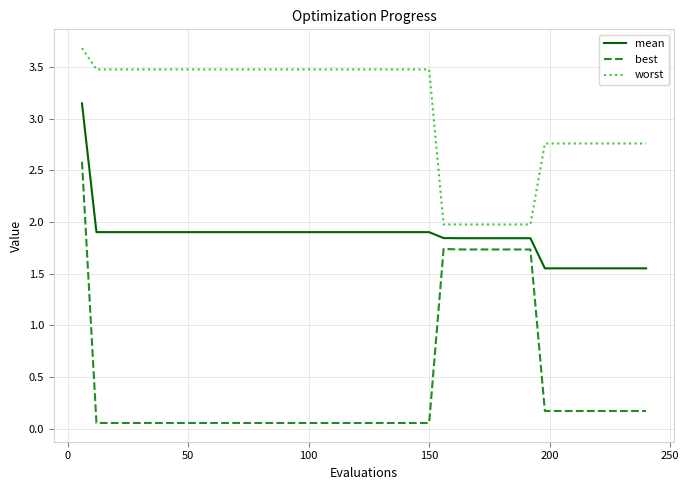

What is the sum of all best values?

17.4